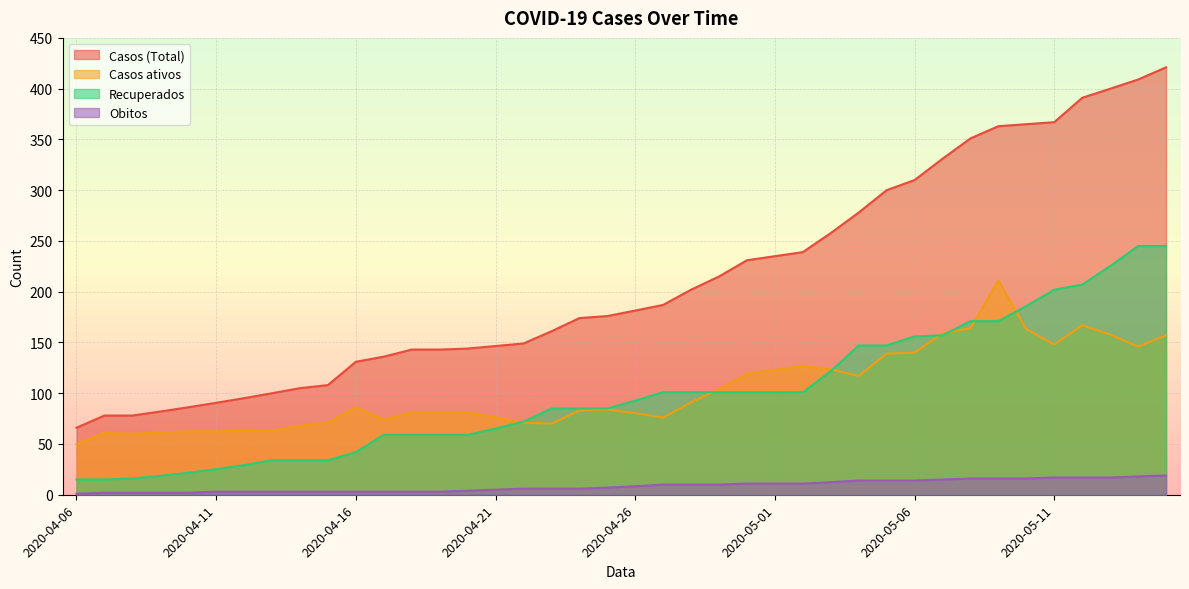

At which label does Casos ativos first exceed 84?

2020-04-16